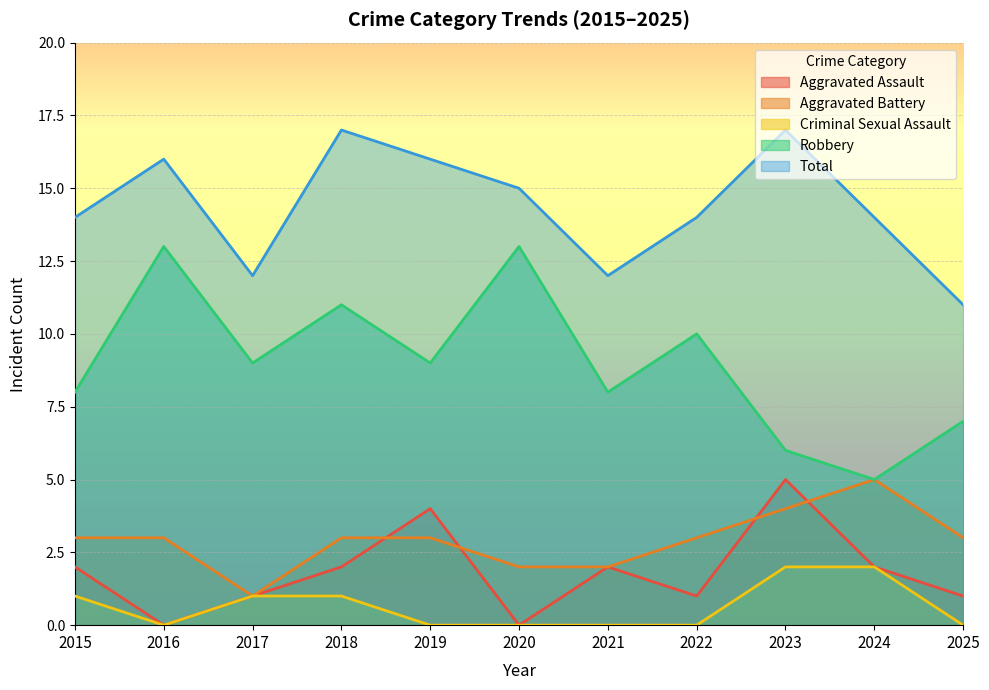

At 2022, list the series in order from smallest to largest.

Criminal Sexual Assault, Aggravated Assault, Aggravated Battery, Robbery, Total